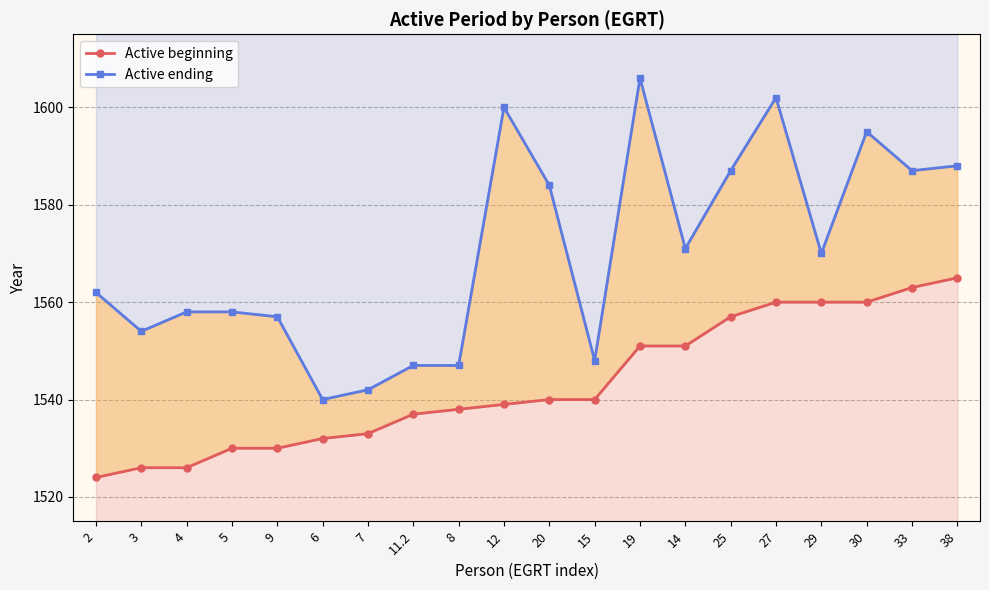

Which series has the largest total across all categories?

Active ending